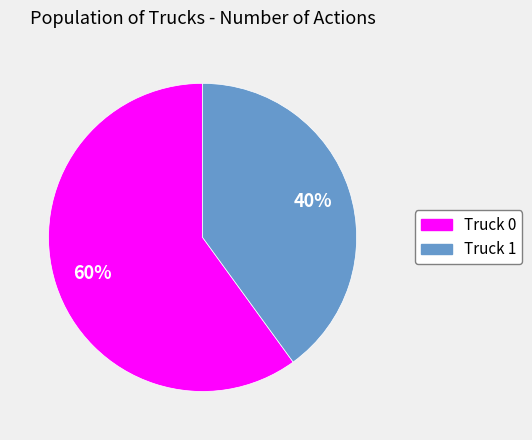

What is the ratio of the value at Truck 0 to the value at Truck 1?

1.5